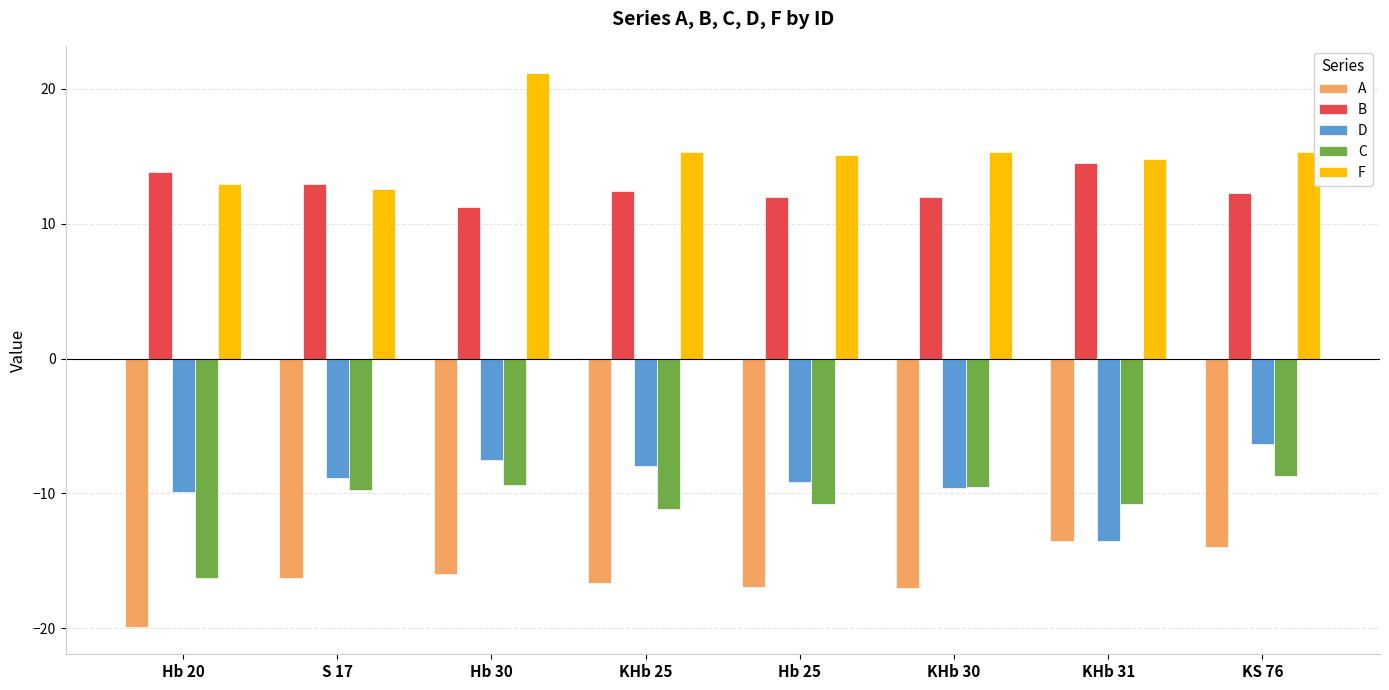

What is the spread (max minus min) of values at KHb 25?

32.0